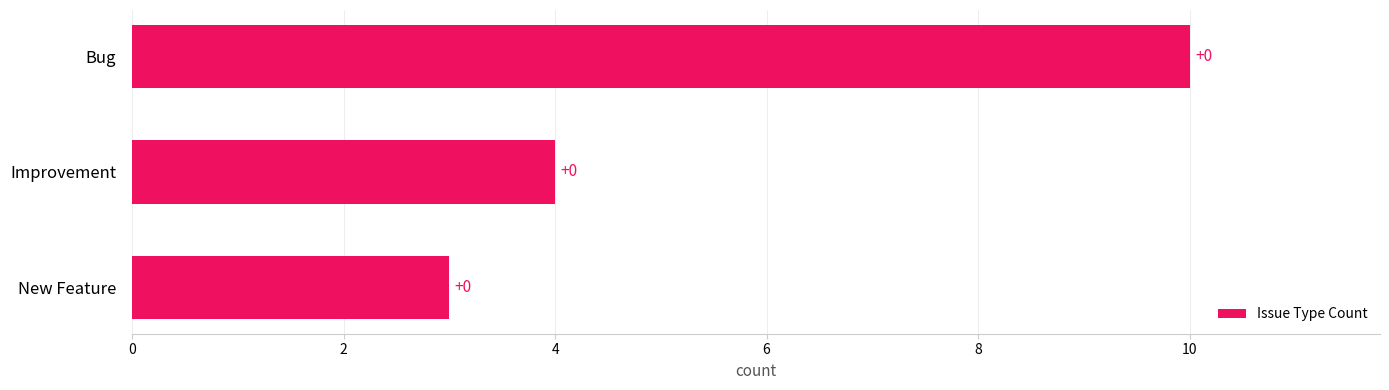

Are the bars grouped side by side (vs. stacked)?

No